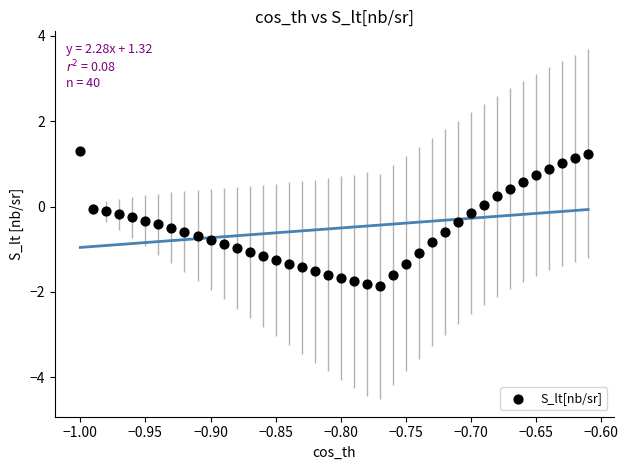

What is the range of X values (max minus min)?

0.4